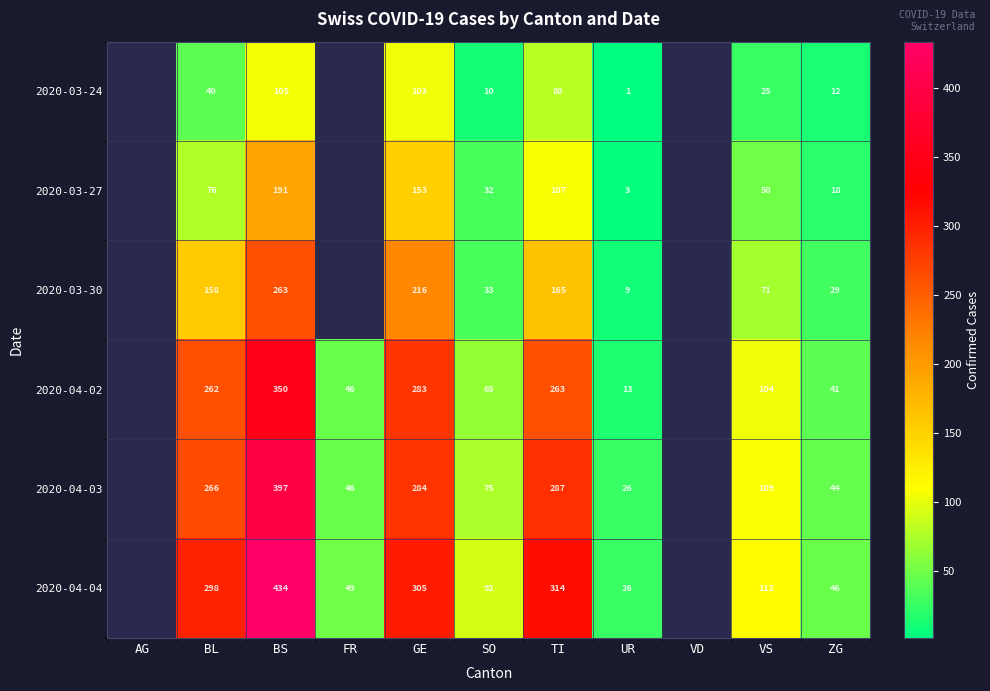

Rank the series at SO from highest to lowest value.

2020-04-04, 2020-04-03, 2020-04-02, 2020-03-30, 2020-03-27, 2020-03-24